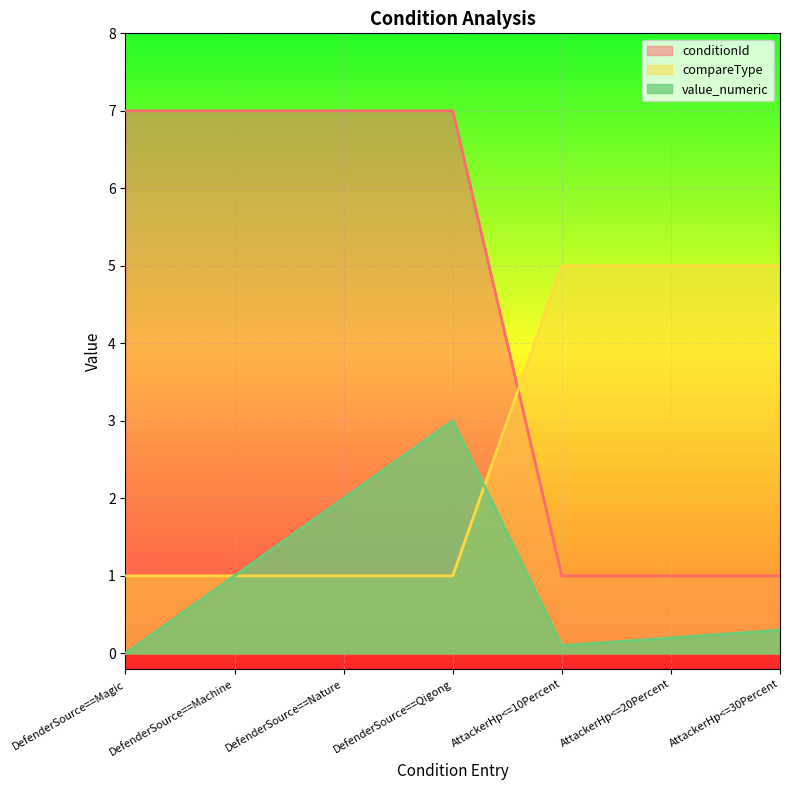

Reading left to right, transcribe all the data shown in this chart.

conditionId: DefenderSource==Magic=7.0	DefenderSource==Machine=7.0	DefenderSource==Nature=7.0	DefenderSource==Qigong=7.0	AttackerHp<=10Percent=1.0	AttackerHp<=20Percent=1.0	AttackerHp<=30Percent=1.0
compareType: DefenderSource==Magic=1.0	DefenderSource==Machine=1.0	DefenderSource==Nature=1.0	DefenderSource==Qigong=1.0	AttackerHp<=10Percent=5.0	AttackerHp<=20Percent=5.0	AttackerHp<=30Percent=5.0
value_numeric: DefenderSource==Magic=0.0	DefenderSource==Machine=1.0	DefenderSource==Nature=2.0	DefenderSource==Qigong=3.0	AttackerHp<=10Percent=0.1	AttackerHp<=20Percent=0.2	AttackerHp<=30Percent=0.3